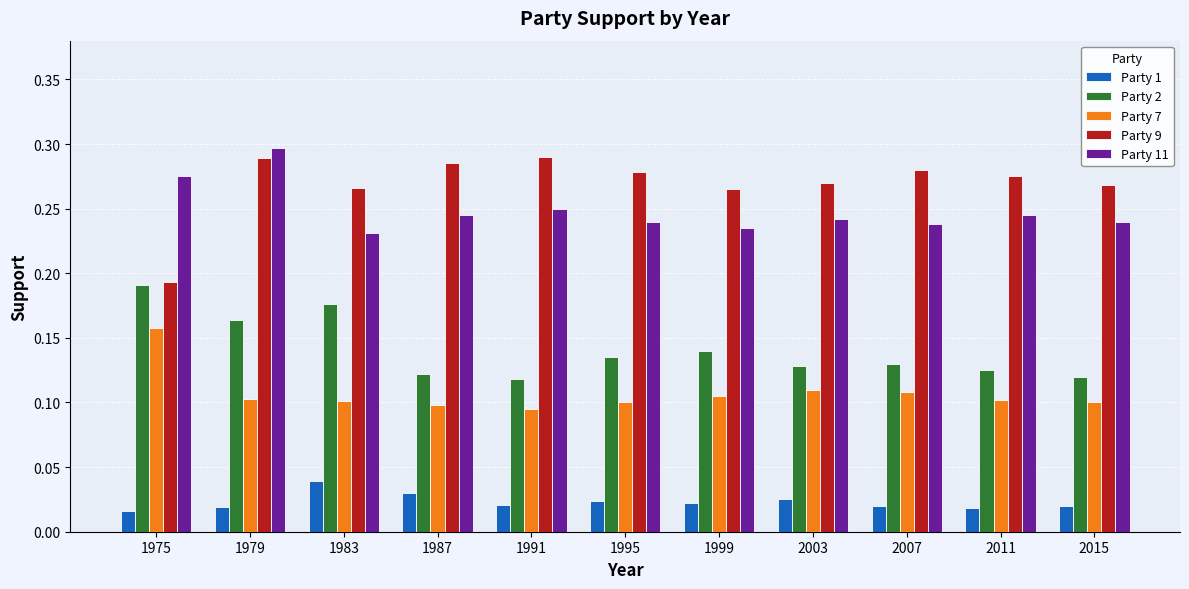

Rank the series by their maximum value, from highest to lowest.

Party 11, Party 9, Party 2, Party 7, Party 1